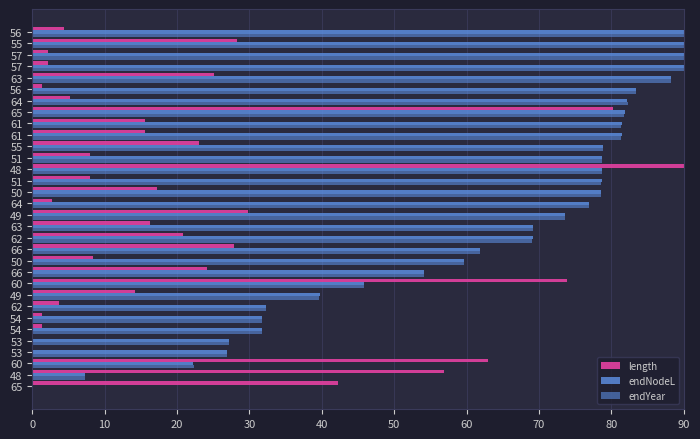

How many data points does each series have?

32